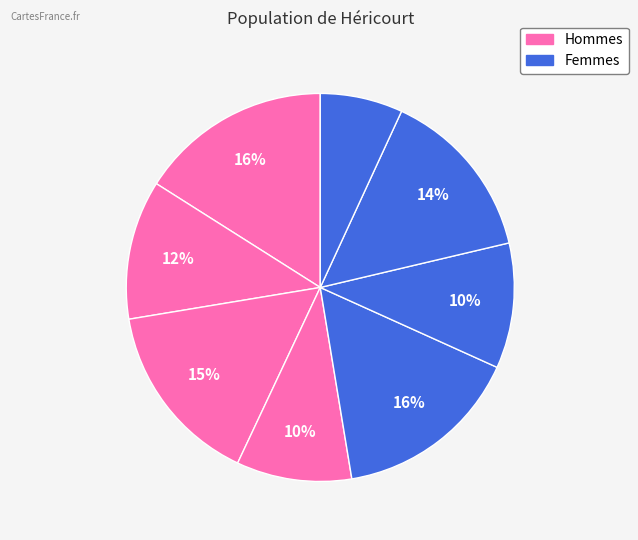

Which category has the smallest portion of the pie?

7